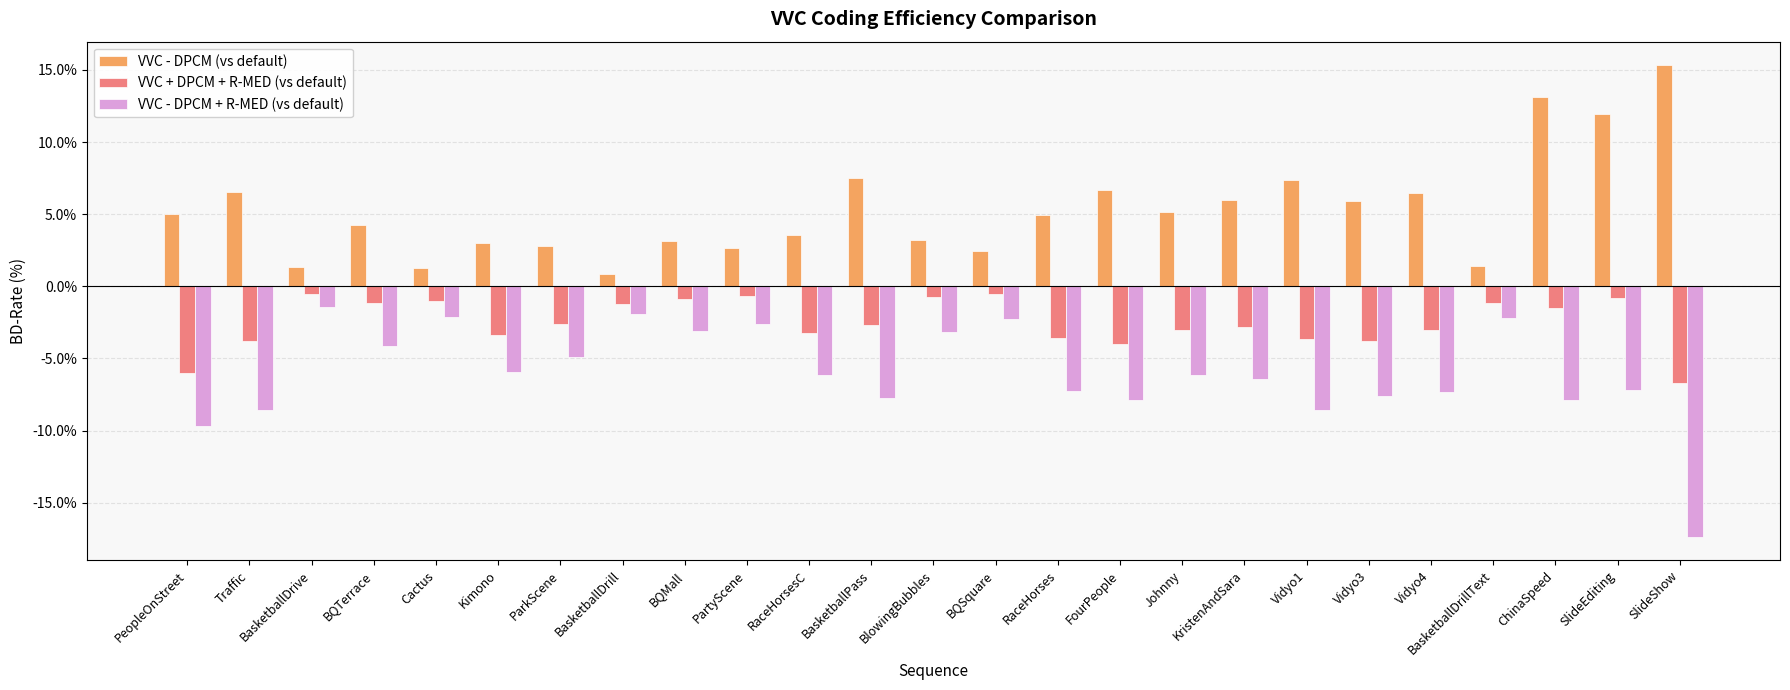

Is the value of VVC - DPCM (vs default) at Vidyo1 greater than the value of VVC + DPCM + R-MED (vs default) at BasketballPass?

Yes